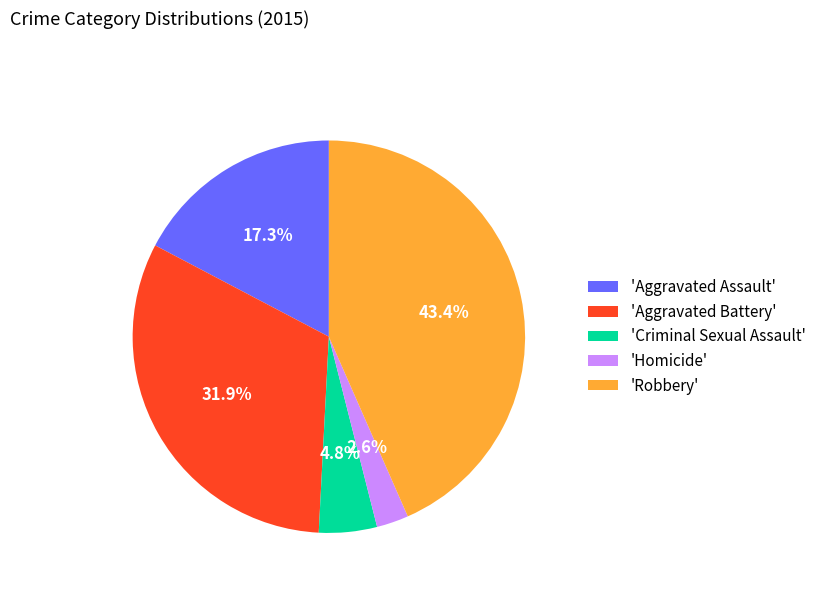

Is there a majority slice in this chart?

No